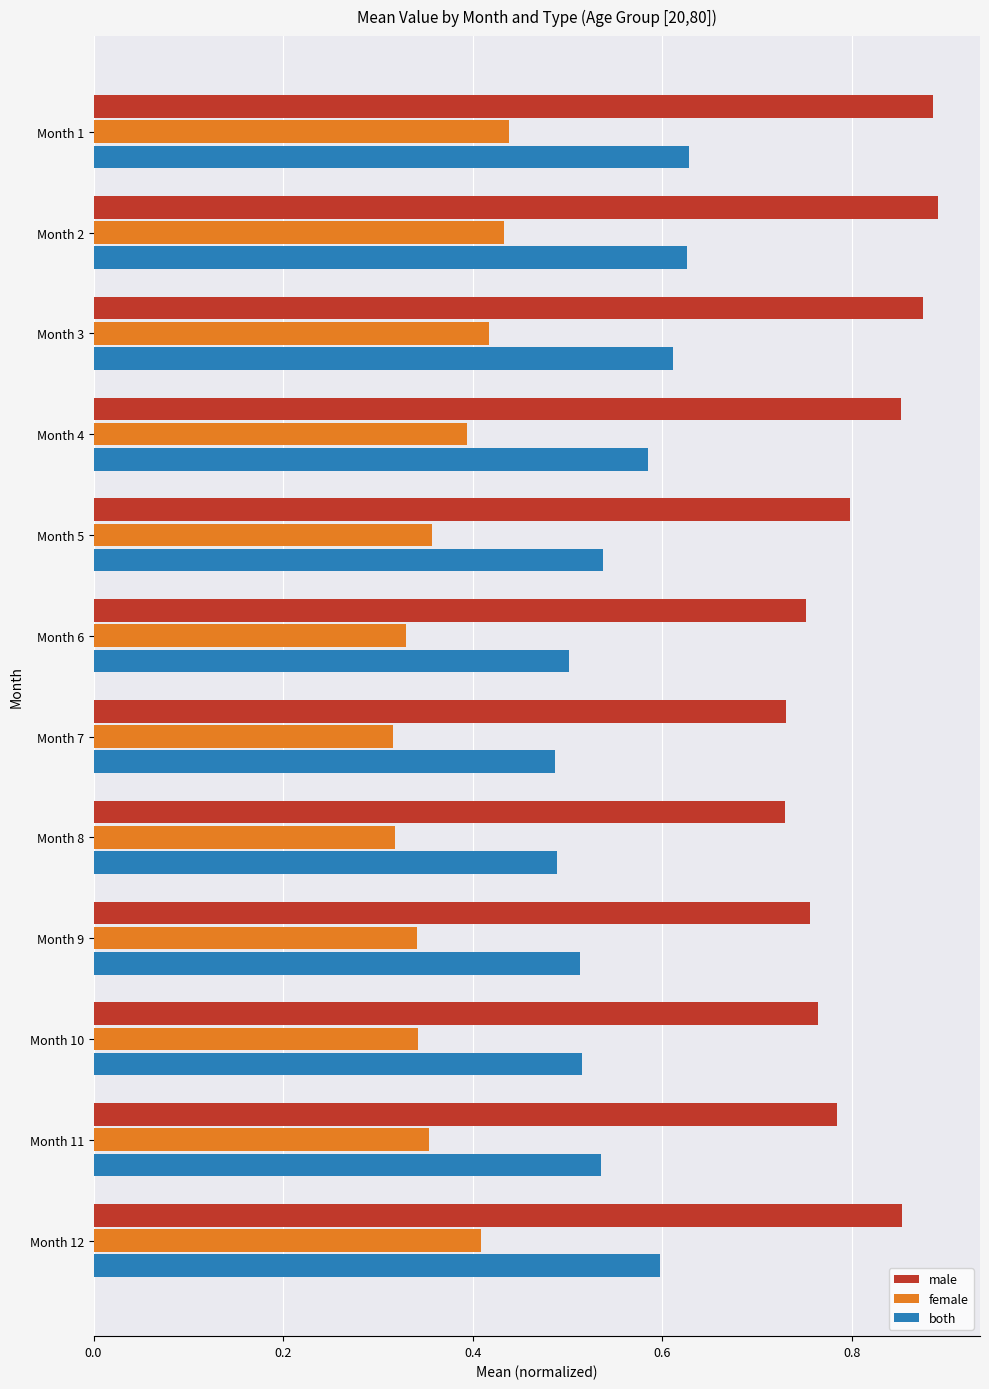

How many female values are between 0 and 1?

12